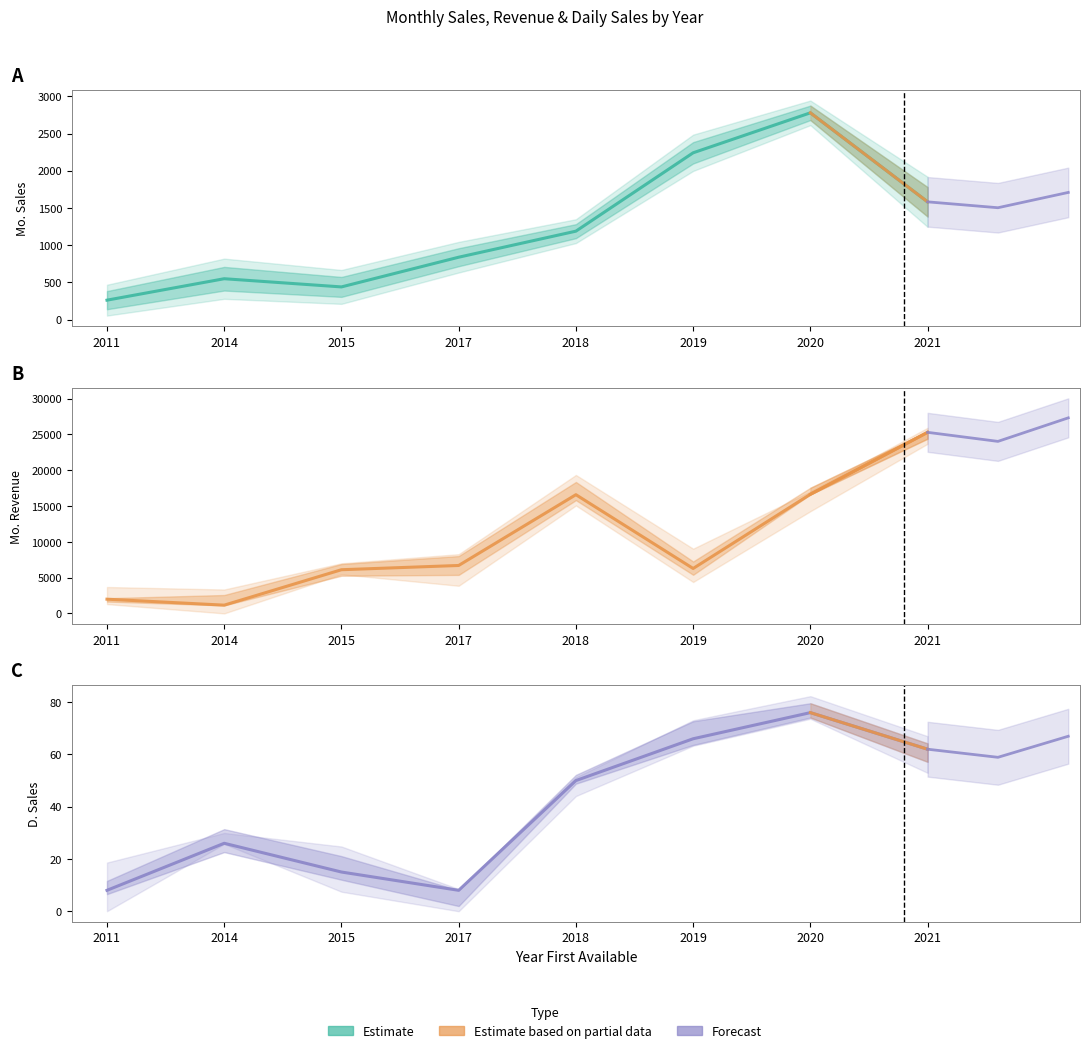

Where is the first local maximum for Mo. Sales?

2014